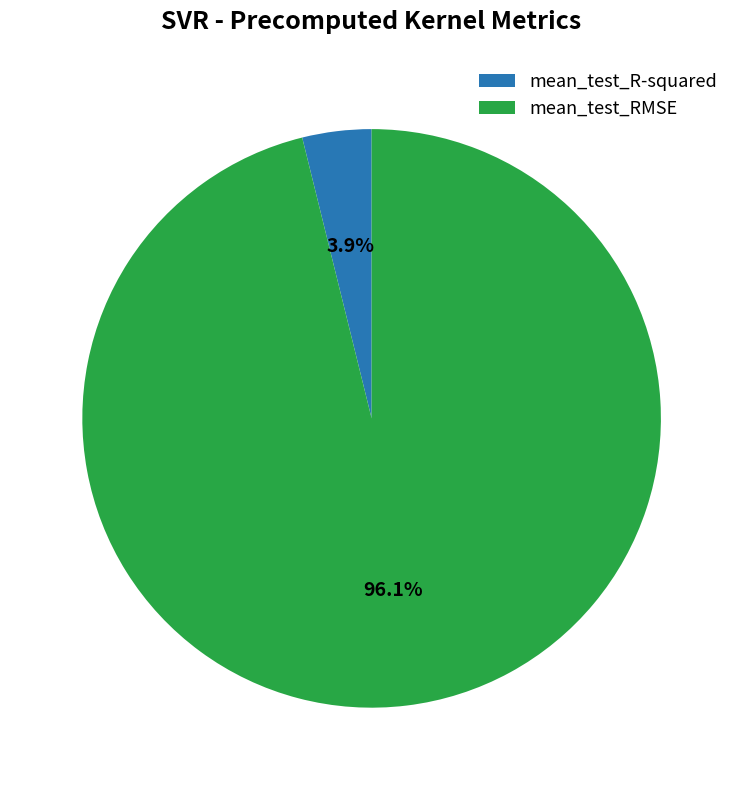

Which category has the biggest portion of the pie?

mean_test_RMSE